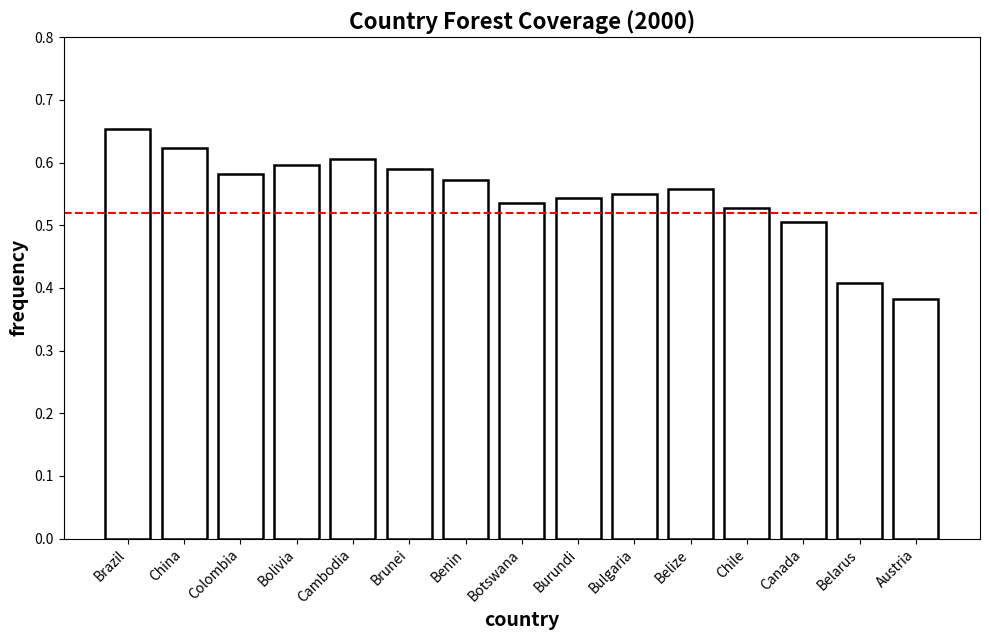

True or false: the data shows 0.6 at Colombia.

True